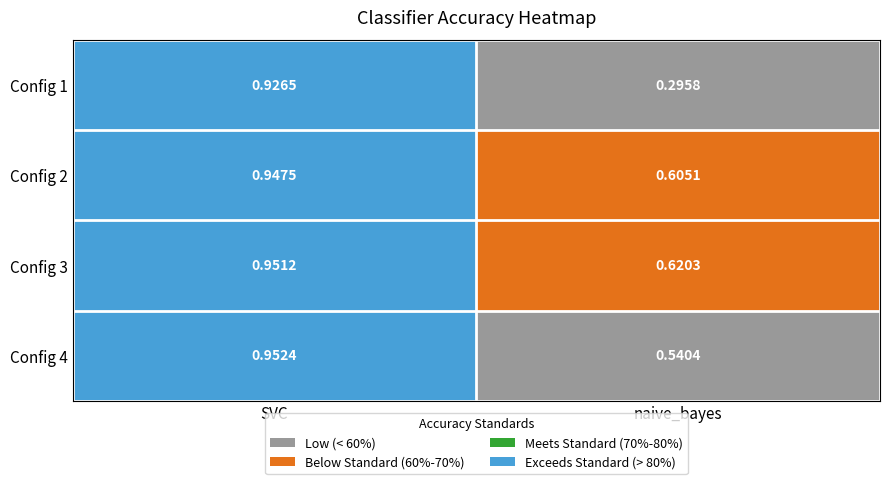

Rank the categories by Config 4 value from highest to lowest.

SVC, naive_bayes